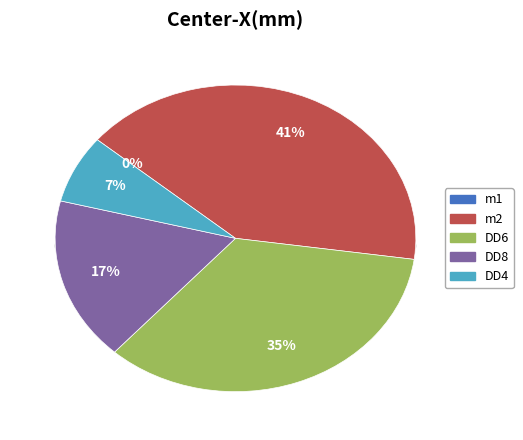

To the nearest percent, what is the difference between the largest and smallest slice percentages?

41%